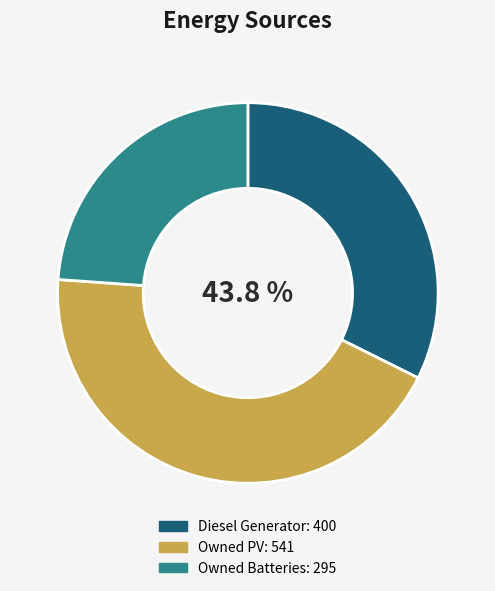

What is the change in value from Diesel Generator to Owned Batteries?

-105